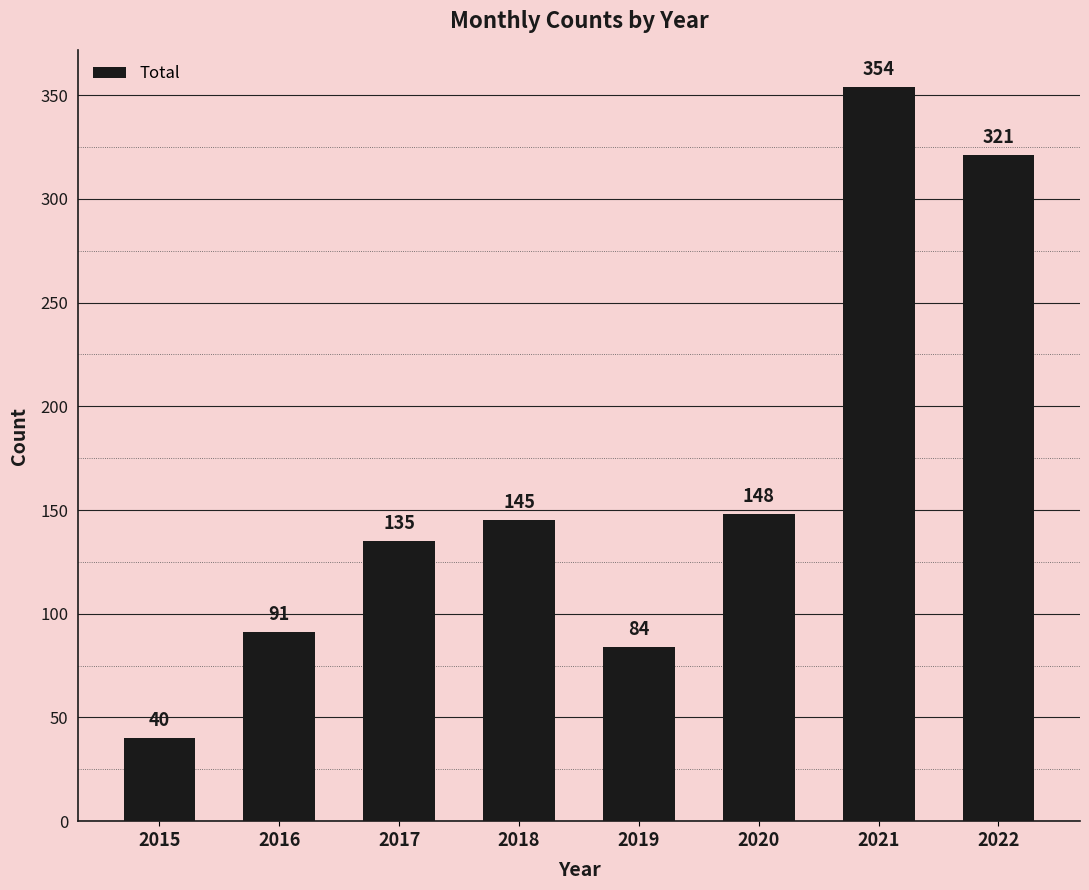

Which label corresponds to the smallest value in the chart?

2015